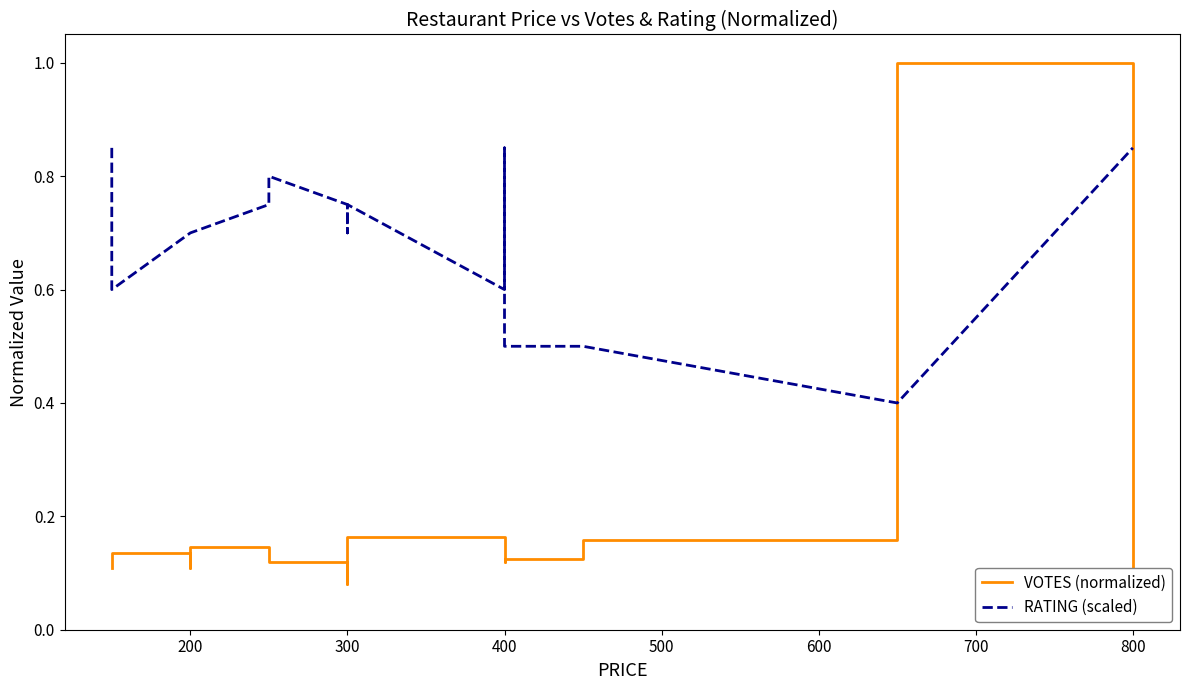

The value of RATING (scaled) at 400 is 0.6. True or false?

True